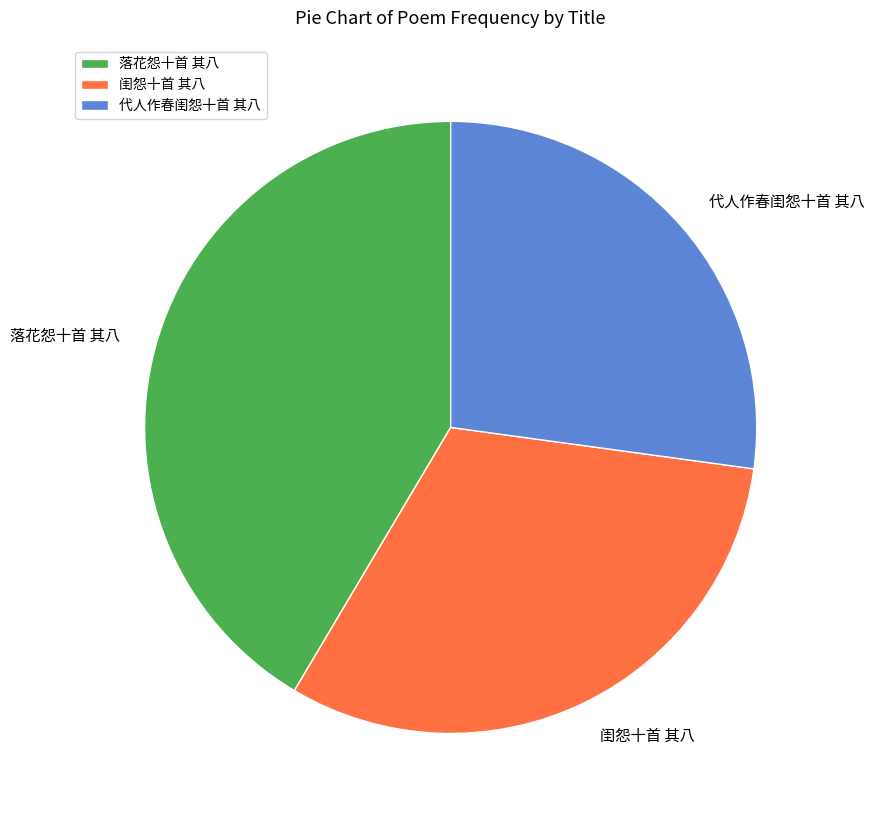

Which category has the biggest portion of the pie?

落花怨十首 其八